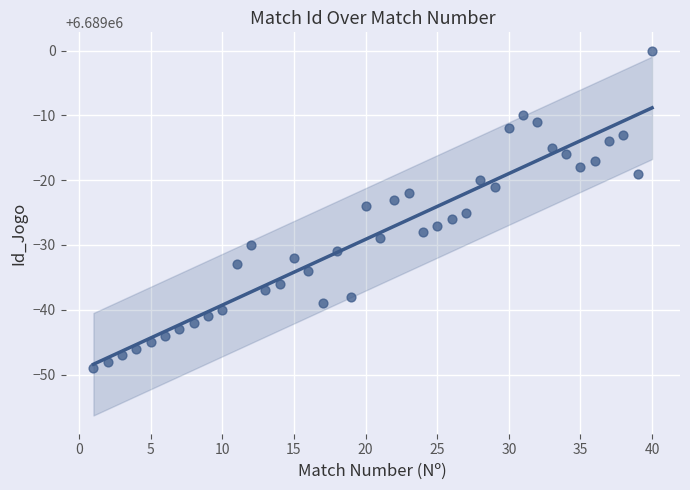

What is the range of Y values (max minus min)?

49